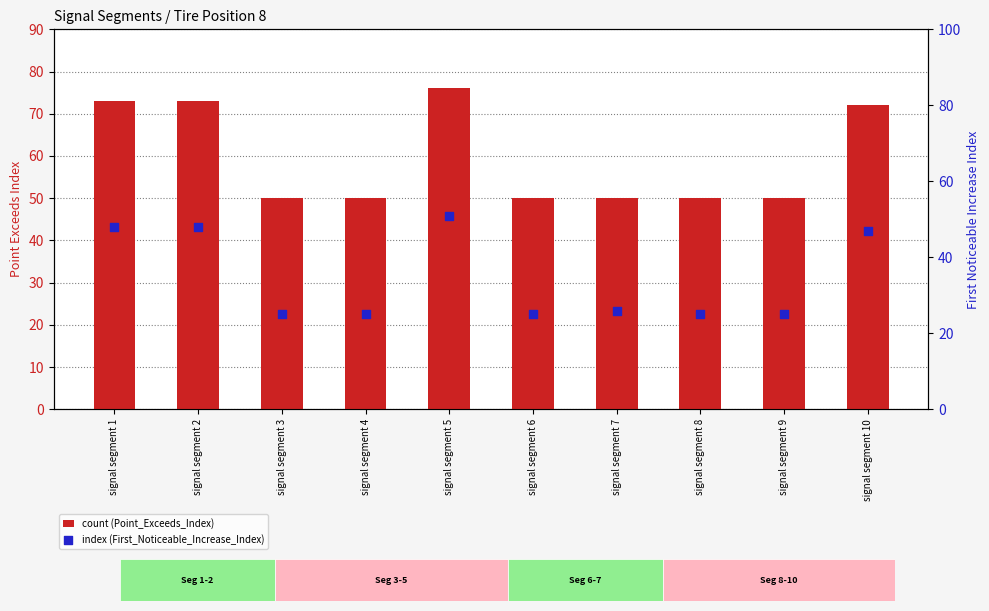

What are all the series names shown in the legend?

Point_Exceeds_Index, First_Noticeable_Increase_Index